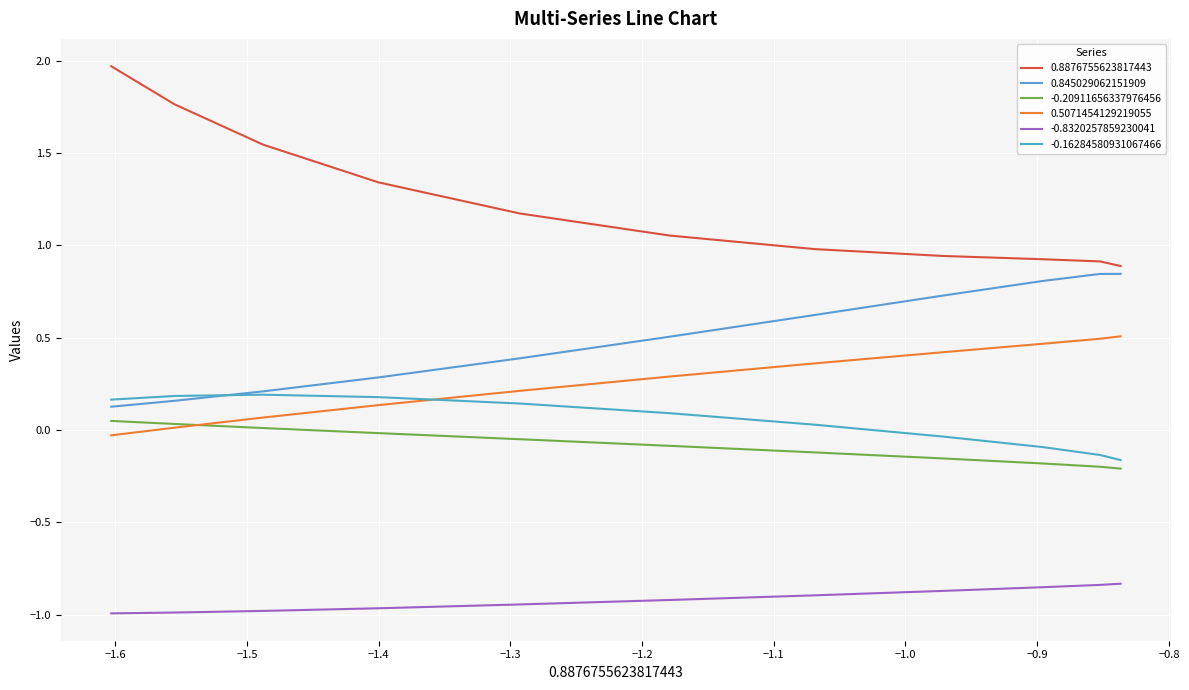

What is the difference between the maximum and minimum values in the 0.845029062151909 series?

0.7